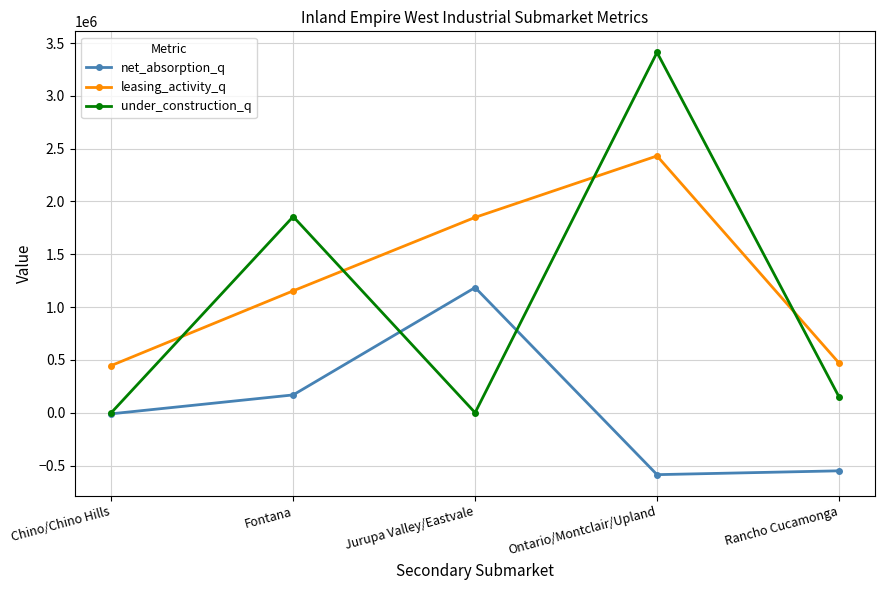

How many interior local peaks does the leasing_activity_q series have?

1